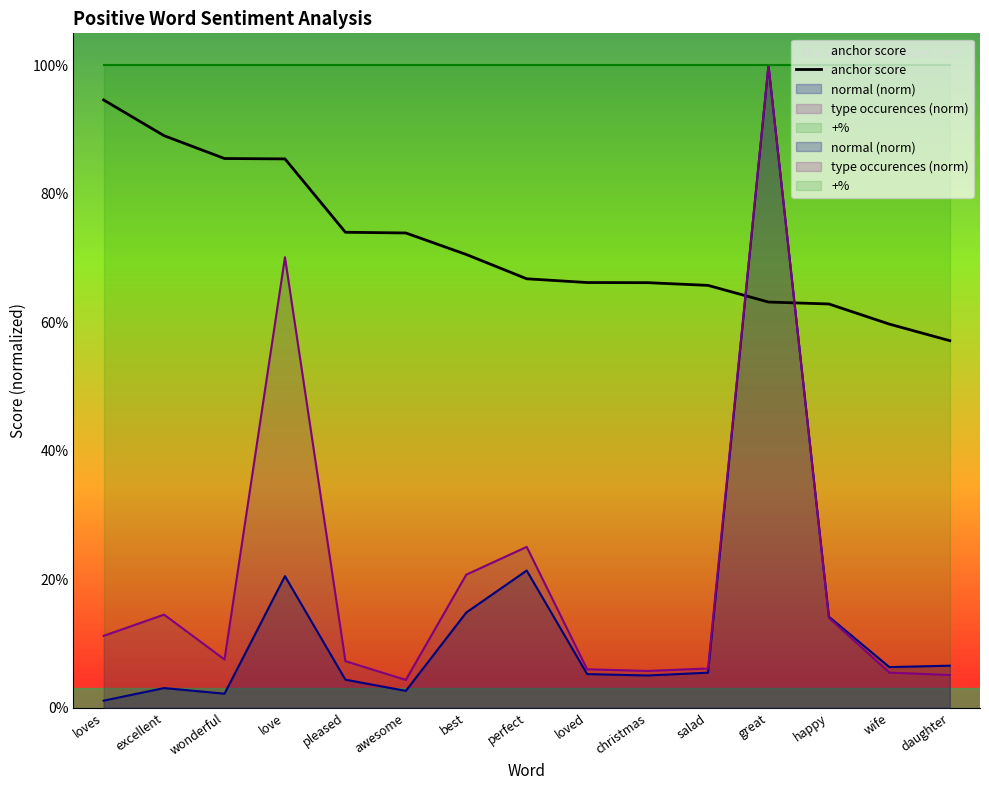

True or false: there are more than 2 points higher than both neighbors.

False